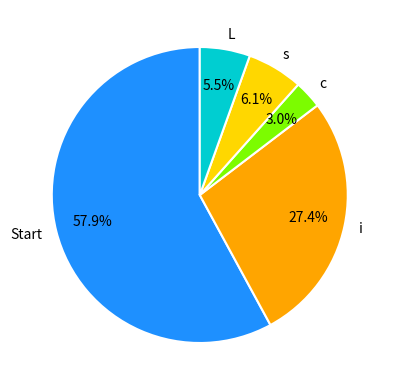

What is the smallest slice in the pie chart?

c